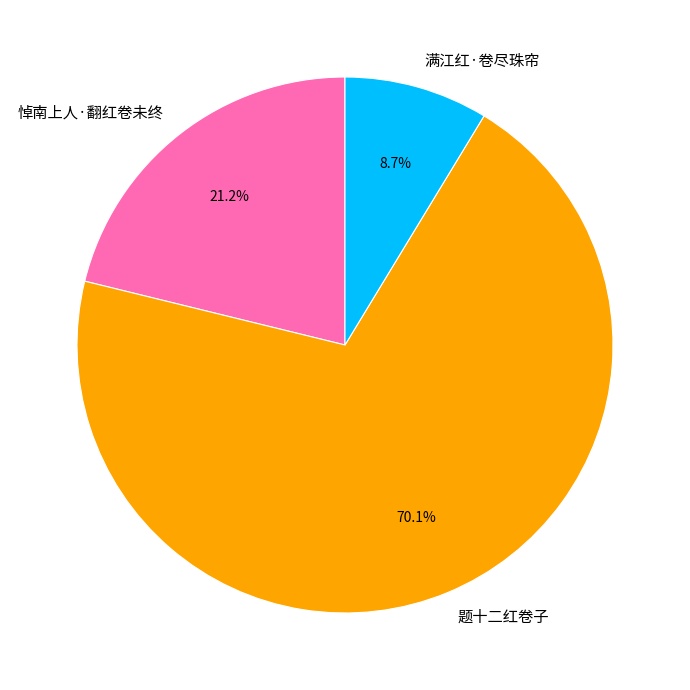

How many segments does this pie chart have?

3